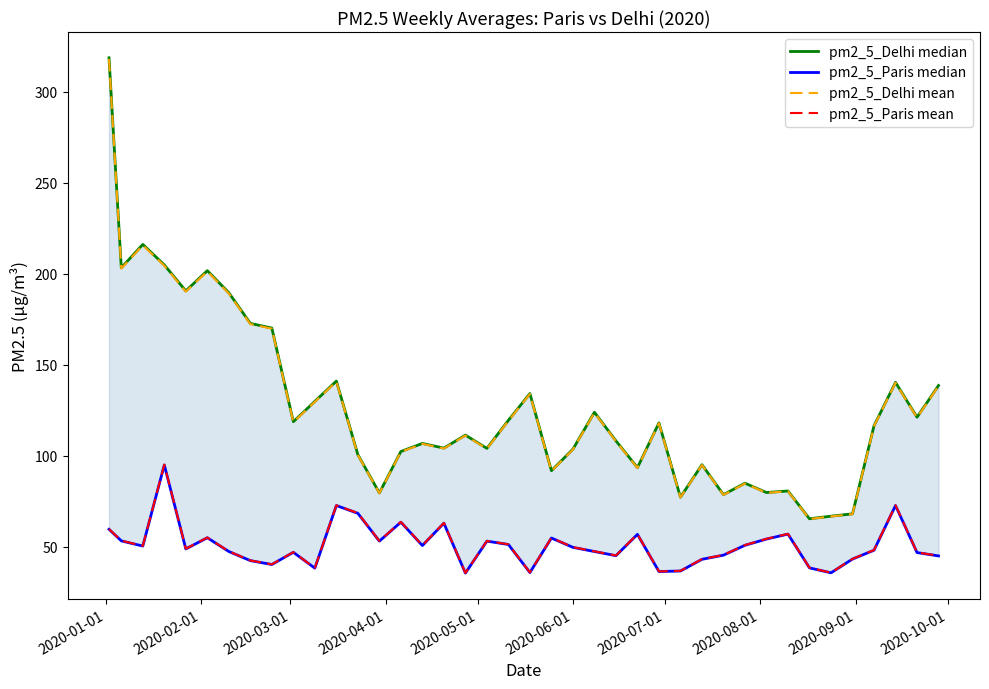

List the series in order of their peak value, highest first.

pm2_5_Delhi median, pm2_5_Delhi mean, pm2_5_Paris mean, pm2_5_Paris median